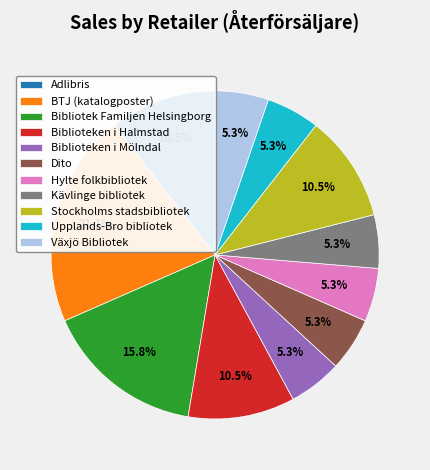

Is there any slice that represents more than half of the pie?

No